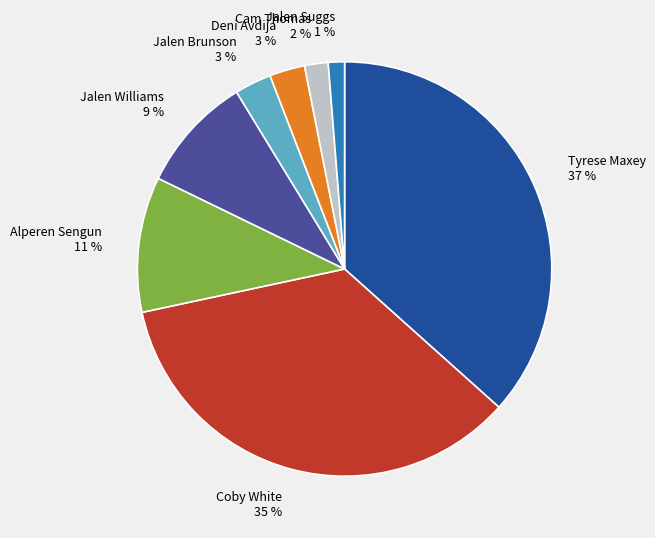

To the nearest percent, what is the average slice percentage?

12%